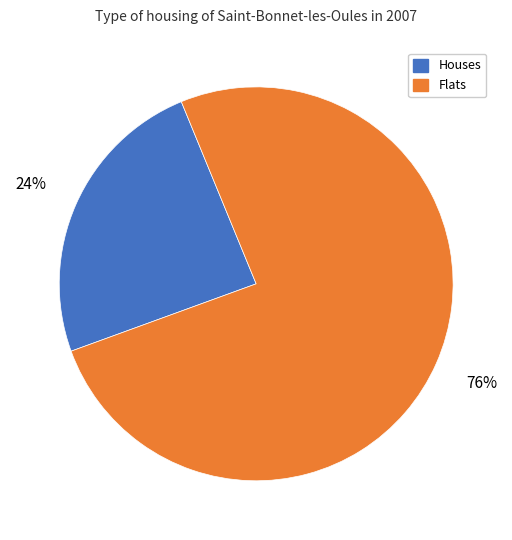

Count the number of slices in the pie.

2